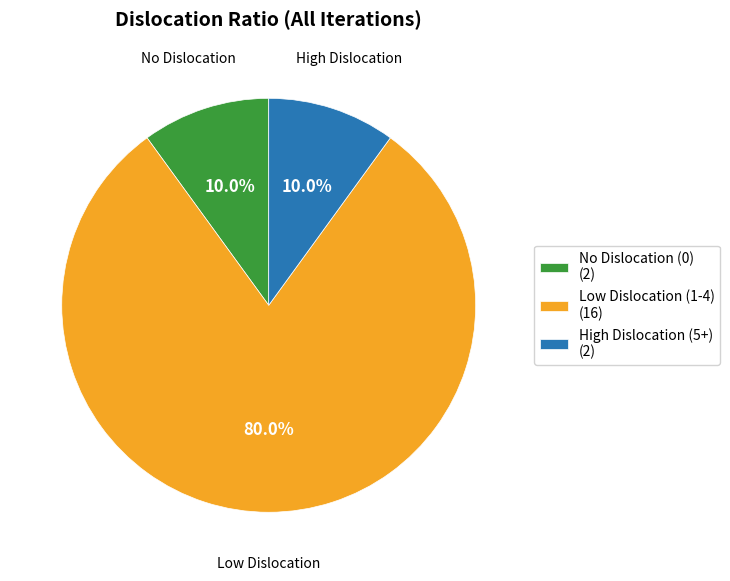

How many slices are in this pie chart?

3